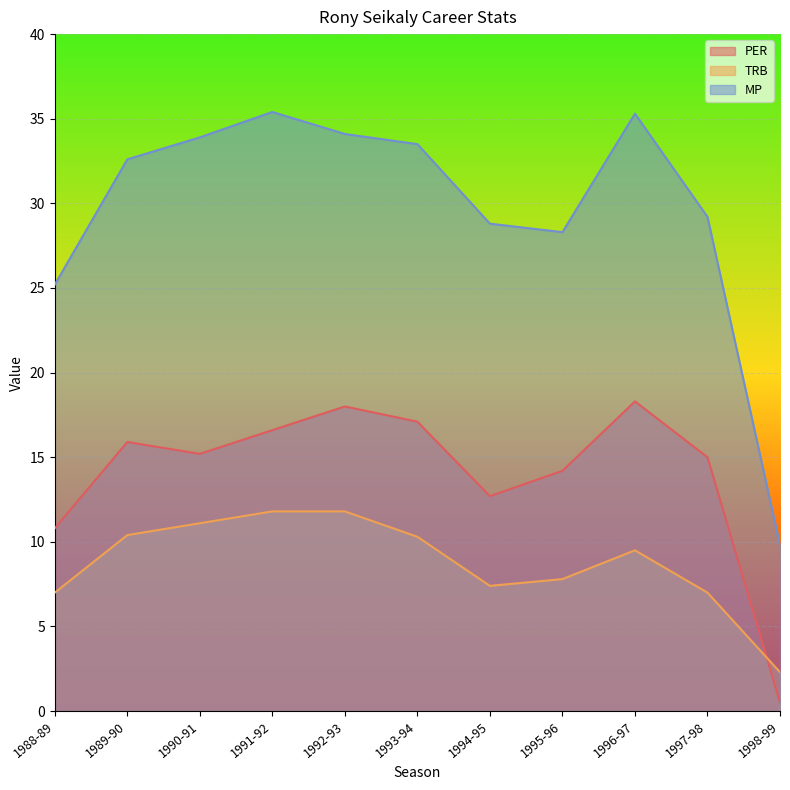

Reading left to right, list all the values displayed in this chart.

PER: 1988-89=10.8	1989-90=15.9	1990-91=15.2	1991-92=16.6	1992-93=18.0	1993-94=17.1	1994-95=12.7	1995-96=14.2	1996-97=18.3	1997-98=15.0	1998-99=0.5
TRB: 1988-89=7.0	1989-90=10.4	1990-91=11.1	1991-92=11.8	1992-93=11.8	1993-94=10.3	1994-95=7.4	1995-96=7.8	1996-97=9.5	1997-98=7.0	1998-99=2.3
MP: 1988-89=25.2	1989-90=32.6	1990-91=33.9	1991-92=35.4	1992-93=34.1	1993-94=33.5	1994-95=28.8	1995-96=28.3	1996-97=35.3	1997-98=29.2	1998-99=9.8